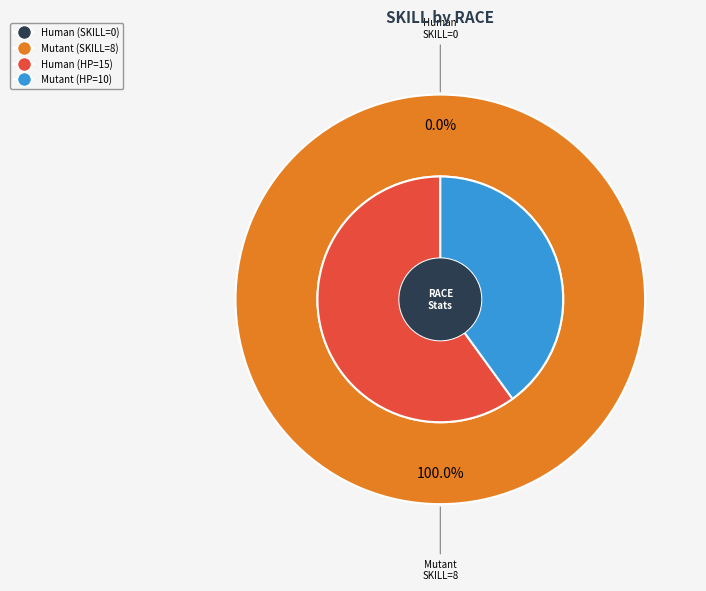

To the nearest percent, what is the average slice percentage?

50%